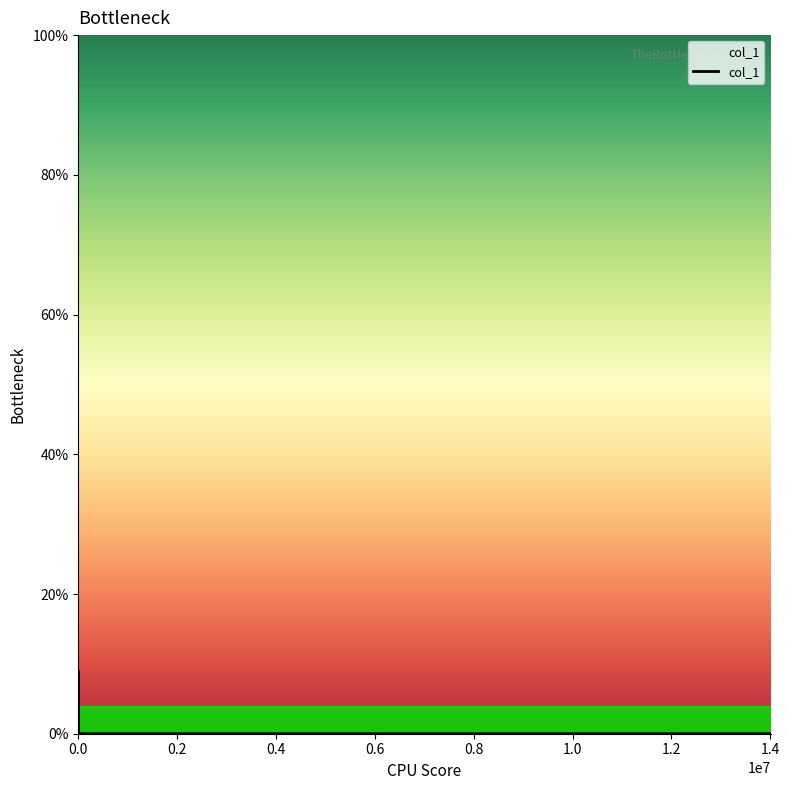

What is the greatest value displayed?

9